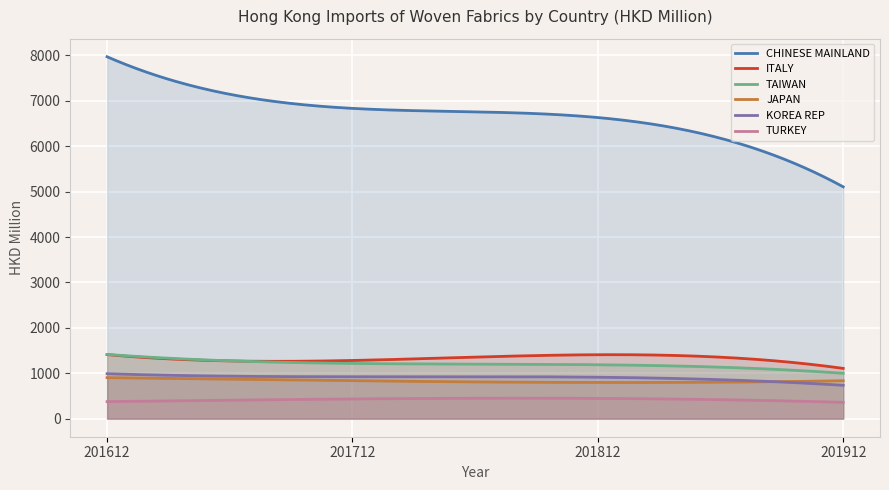

Reading left to right, what are all the values shown in this chart?

CHINESE MAINLAND: 7972.2	6835.0	6633.1	5106.8
ITALY: 1410.7	1281.4	1408.0	1107.1
TAIWAN: 1414.4	1216.1	1187.2	998.9
JAPAN: 902.7	834.8	796.5	834.8
KOREA REP: 989.5	922.6	912.1	734.0
TURKEY: 374.6	433.5	445.3	358.8